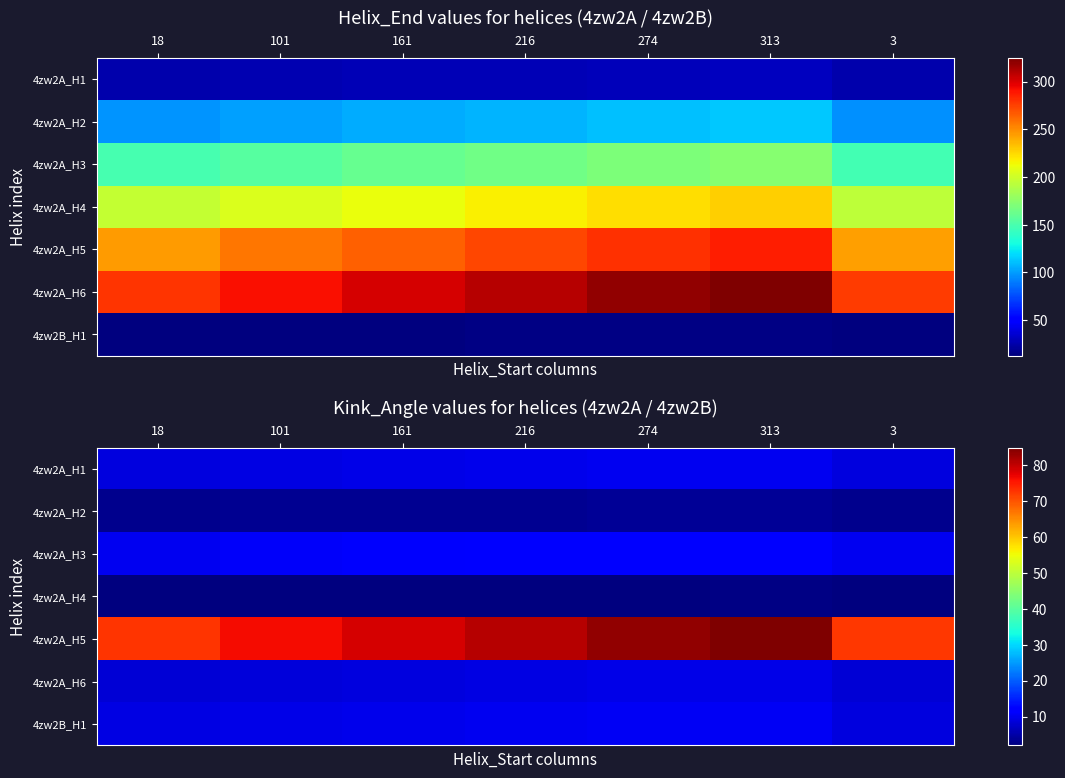

What is the difference between the highest and lowest values at 101?

74.2